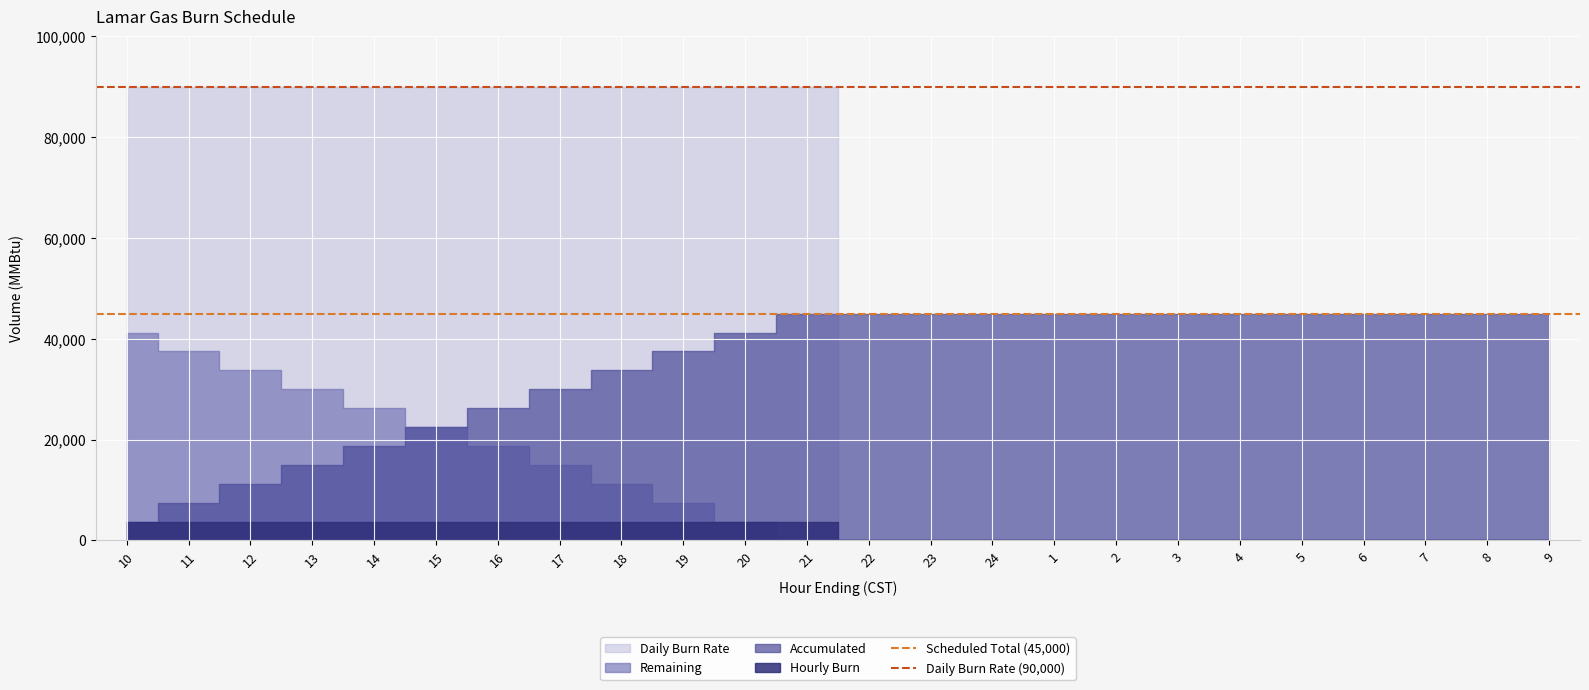

At which category does the chart reach its peak across all series?

10